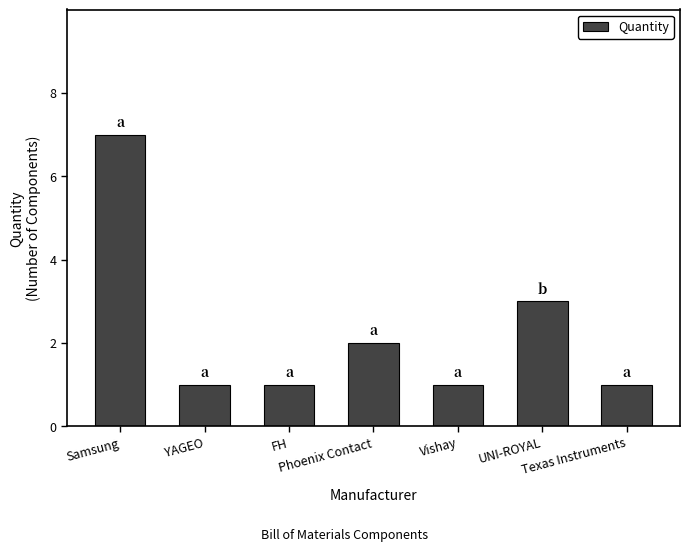

What is the maximum value shown in the chart?

7